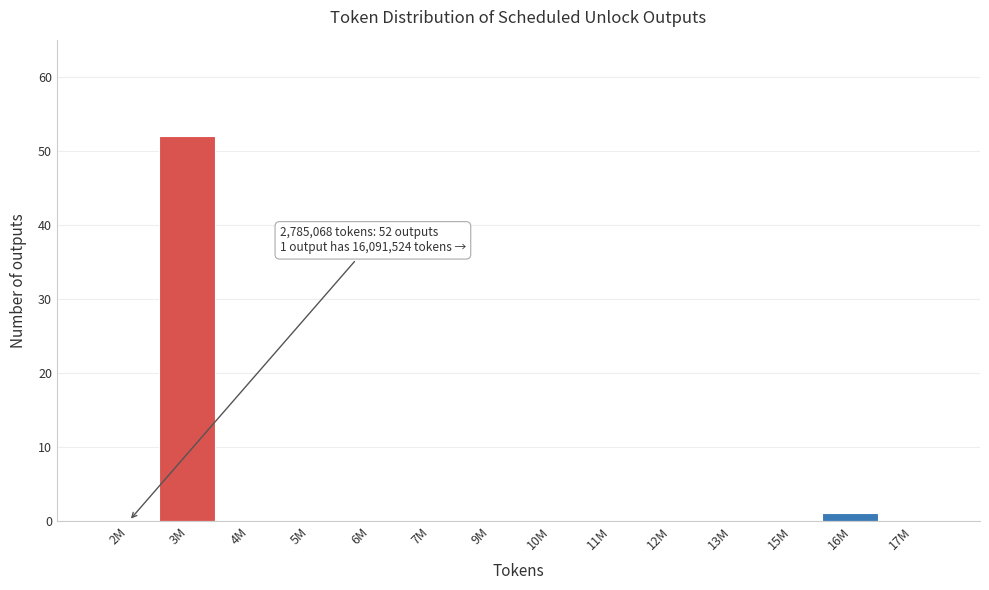

Reading left to right, list all the values displayed in this chart.

2M=0	3M=52	4M=0	5M=0	6M=0	7M=0	9M=0	10M=0	11M=0	12M=0	13M=0	15M=0	16M=1	17M=0